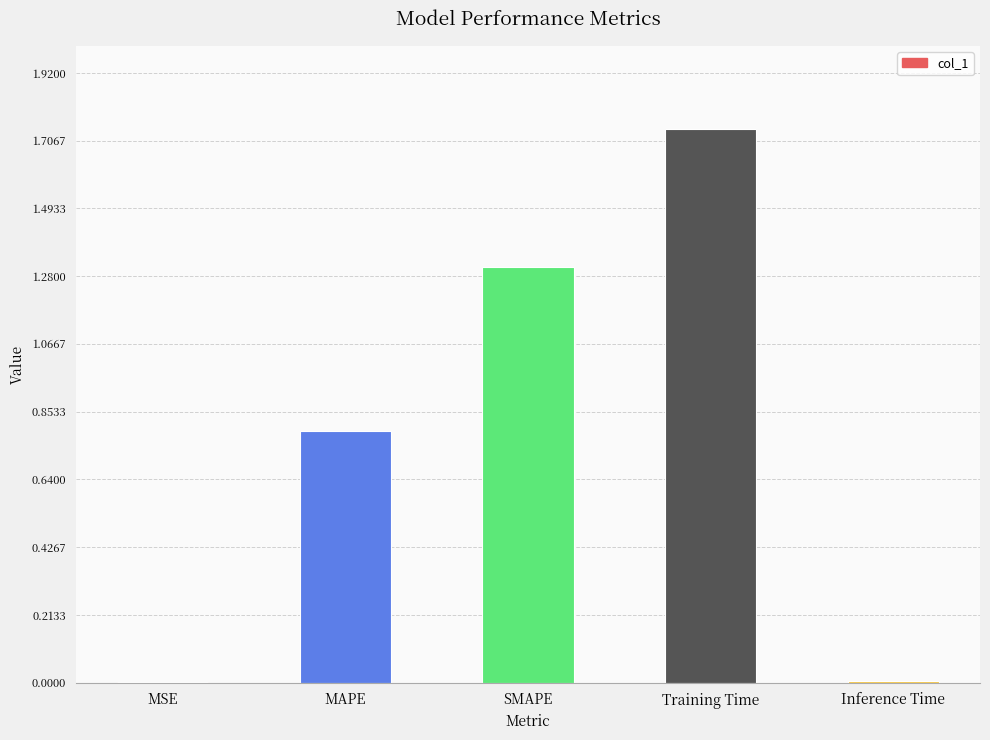

True or false: the data shows 1.3 at SMAPE.

True